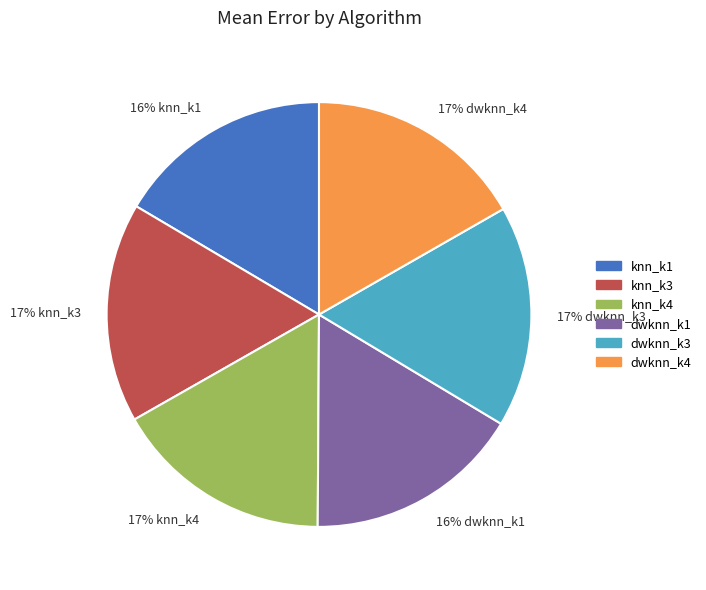

What percentage is the knn_k1 slice, to the nearest percent?

16%